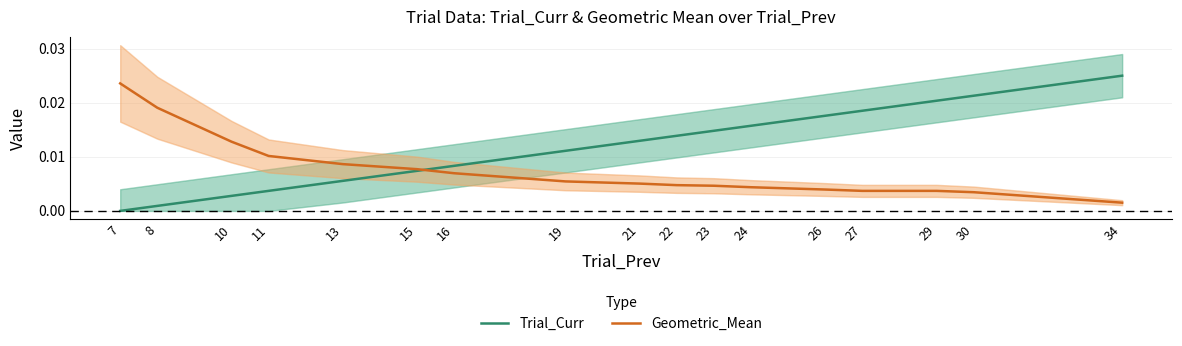

Which series ends up on top after the final intersection of Geometric_Mean and Trial_Curr?

Trial_Curr